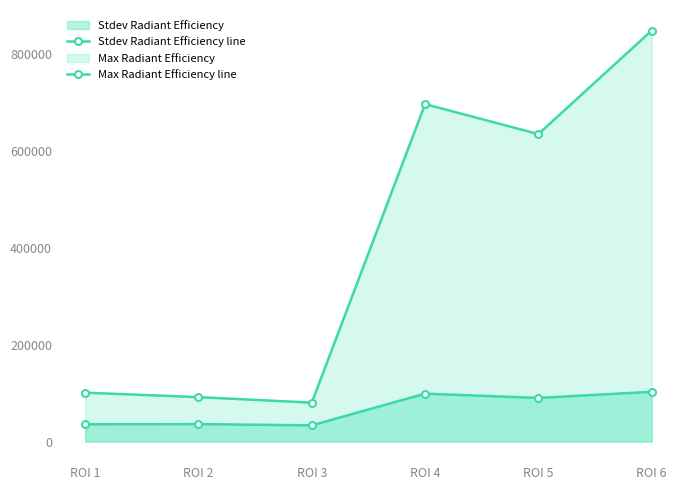

True or false: Stdev Radiant Efficiency line and Max Radiant Efficiency line cross at least once.

False